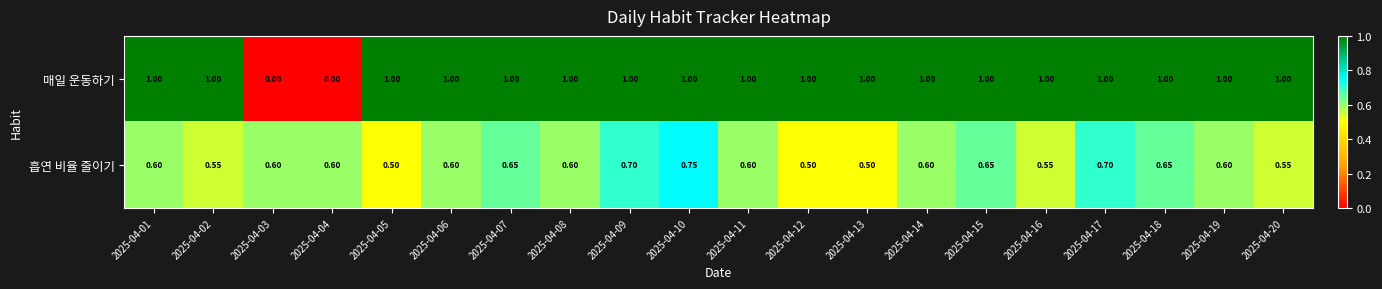

Rank the series by their maximum value, from lowest to highest.

흡연 비율 줄이기, 매일 운동하기